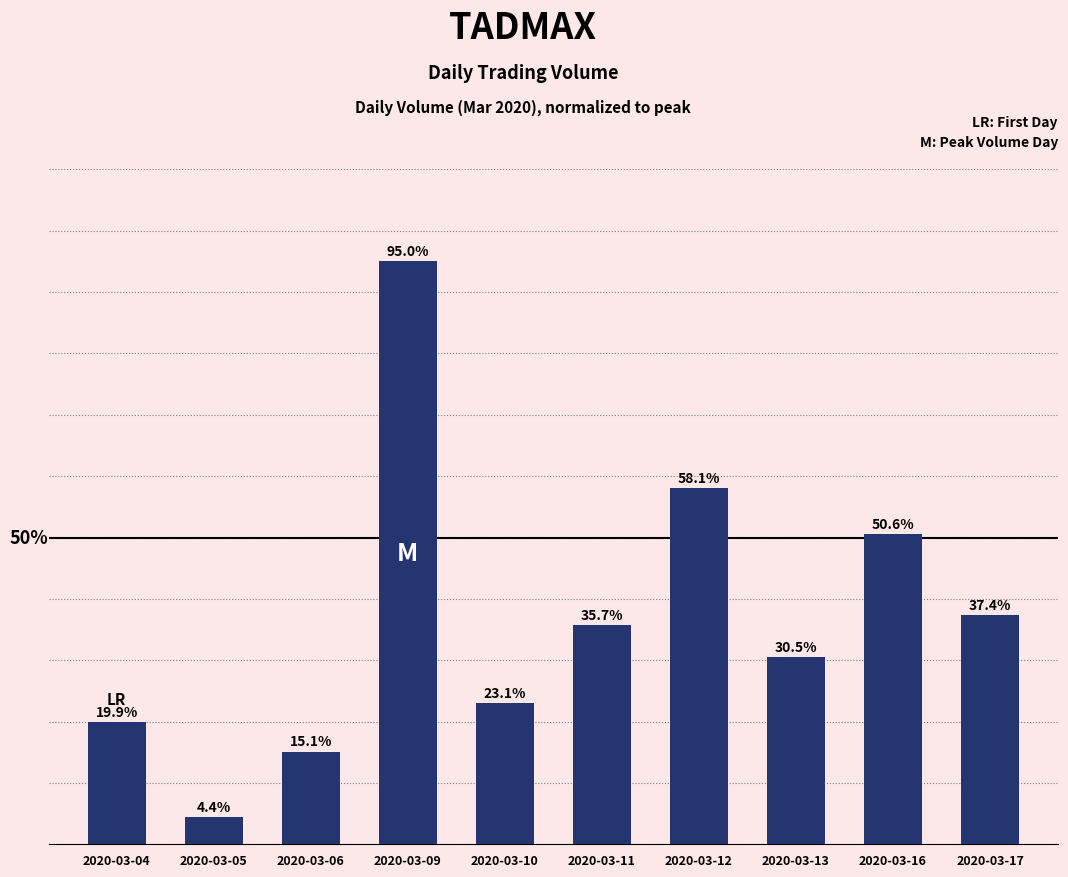

Which category has the lowest value across all series?

2020-03-05